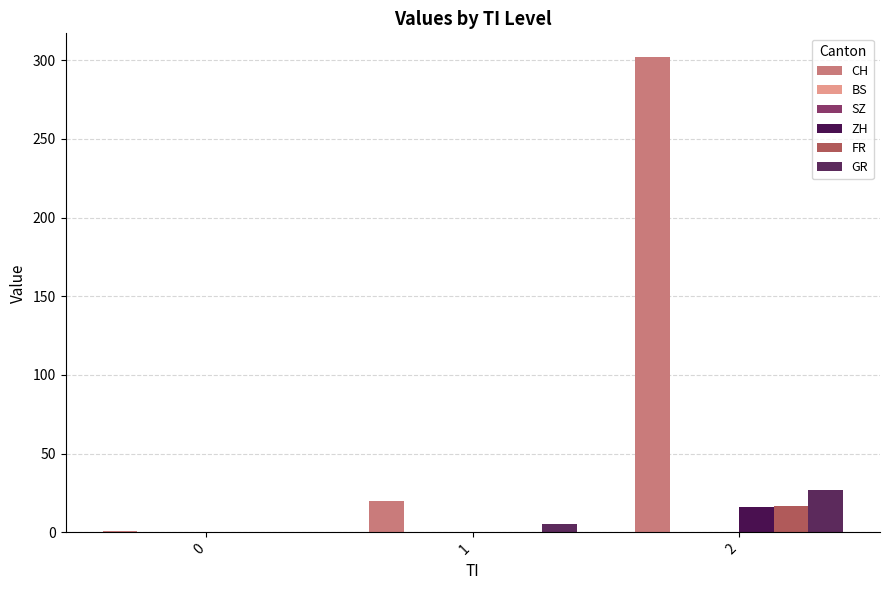

Reading left to right, list all the values displayed in this chart.

CH: 1	20	302
BS: 0	0	0
SZ: 0	0	0
ZH: 0	0	16
FR: 0	0	17
GR: 0	5	27